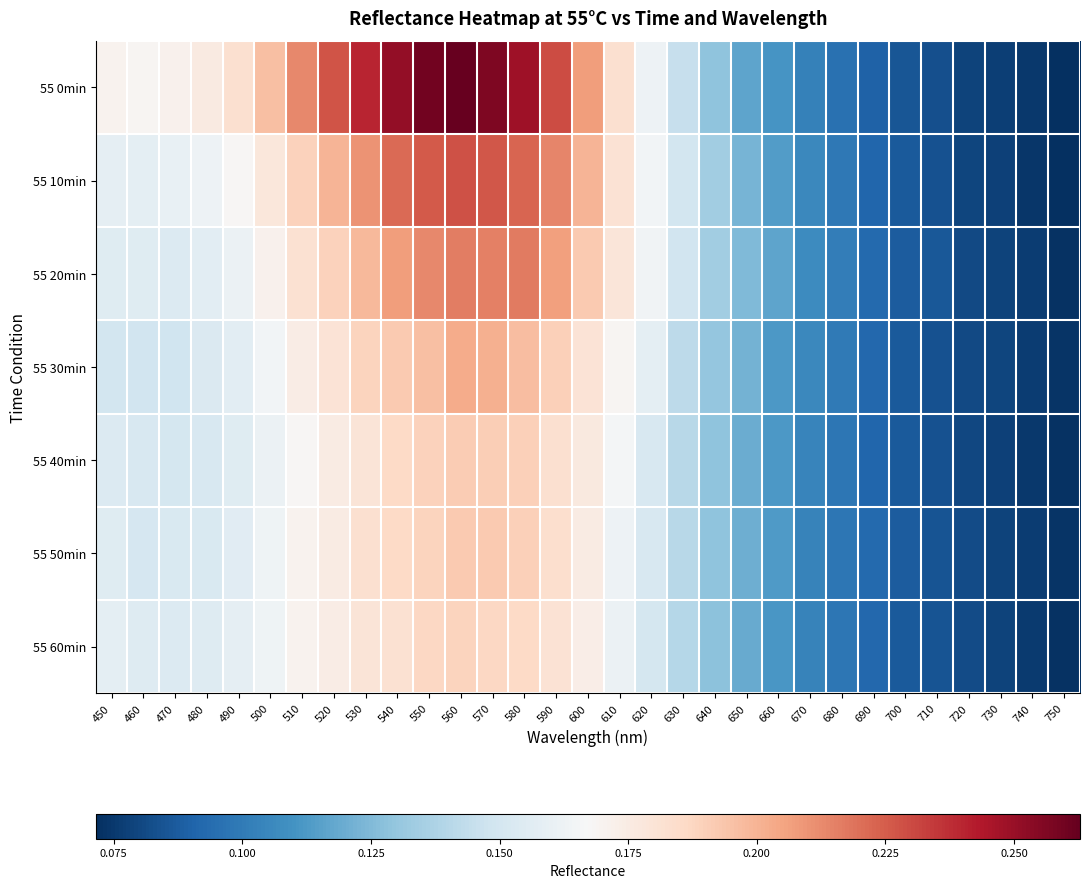

Between 610 and 670, which is larger?

610